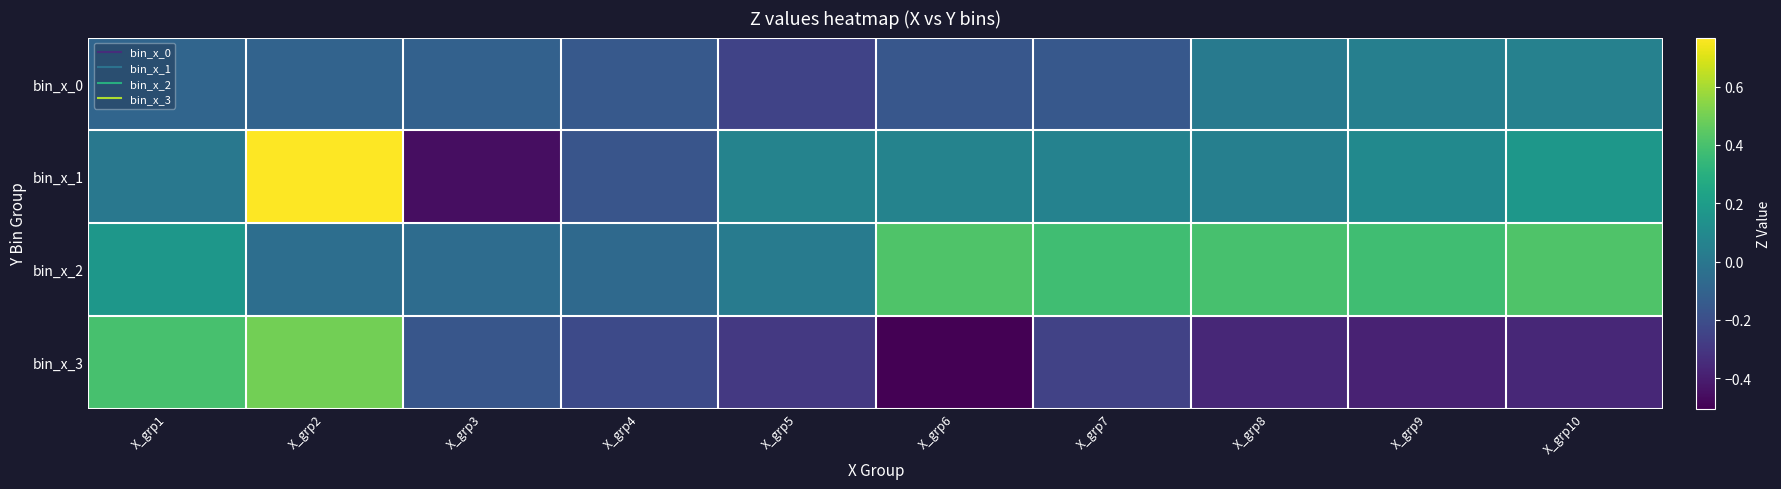

Reading left to right, what are all the values shown in this chart?

bin_x_0: X_grp1=-0.1	X_grp2=-0.1	X_grp3=-0.1	X_grp4=-0.2	X_grp5=-0.2	X_grp6=-0.2	X_grp7=-0.2	X_grp8=0.0	X_grp9=0.0	X_grp10=0.1
bin_x_1: X_grp1=0.0	X_grp2=0.8	X_grp3=-0.5	X_grp4=-0.2	X_grp5=0.1	X_grp6=0.1	X_grp7=0.1	X_grp8=0.0	X_grp9=0.1	X_grp10=0.2
bin_x_2: X_grp1=0.2	X_grp2=-0.0	X_grp3=-0.1	X_grp4=-0.1	X_grp5=0.0	X_grp6=0.4	X_grp7=0.4	X_grp8=0.4	X_grp9=0.4	X_grp10=0.4
bin_x_3: X_grp1=0.4	X_grp2=0.5	X_grp3=-0.2	X_grp4=-0.2	X_grp5=-0.3	X_grp6=-0.5	X_grp7=-0.3	X_grp8=-0.4	X_grp9=-0.4	X_grp10=-0.4